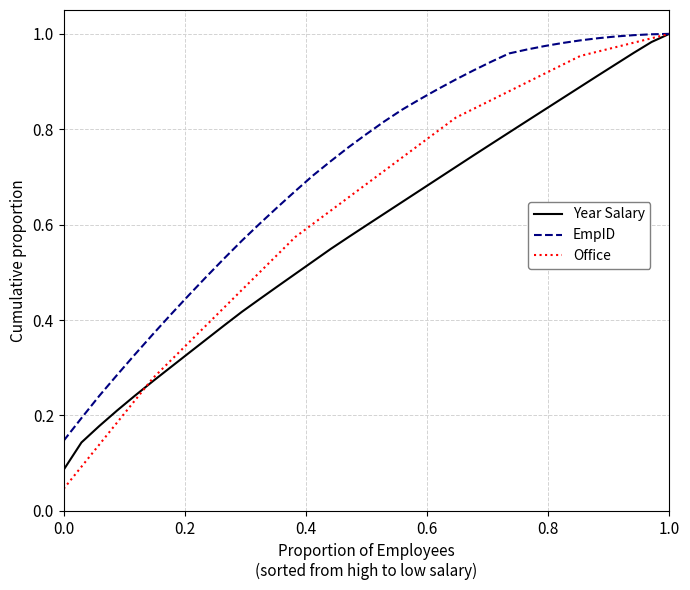

Which series has the widest spread of values?

Office